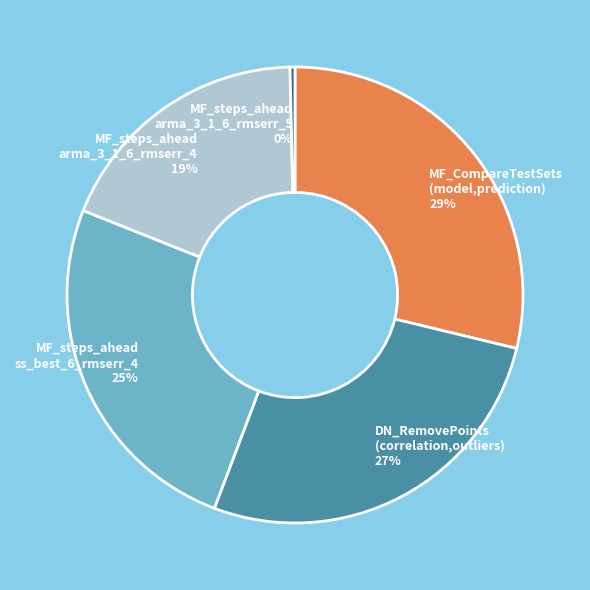

The MF_CompareTestSets (model,prediction) slice represents 29% of the pie. True or false?

True